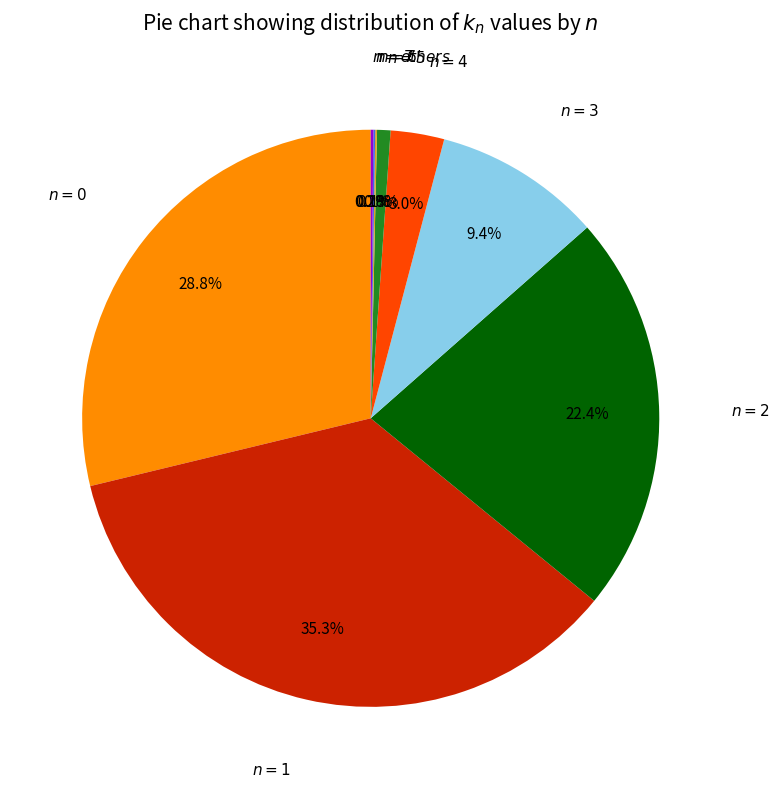

Is there any slice that represents more than half of the pie?

No